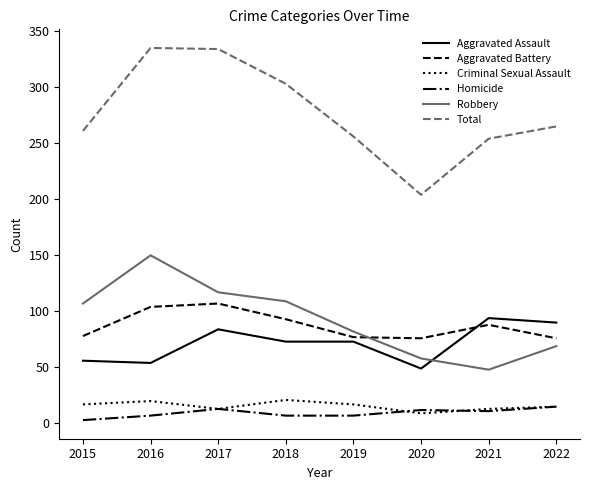

What is the difference between the maximum and minimum values in the Total series?

131